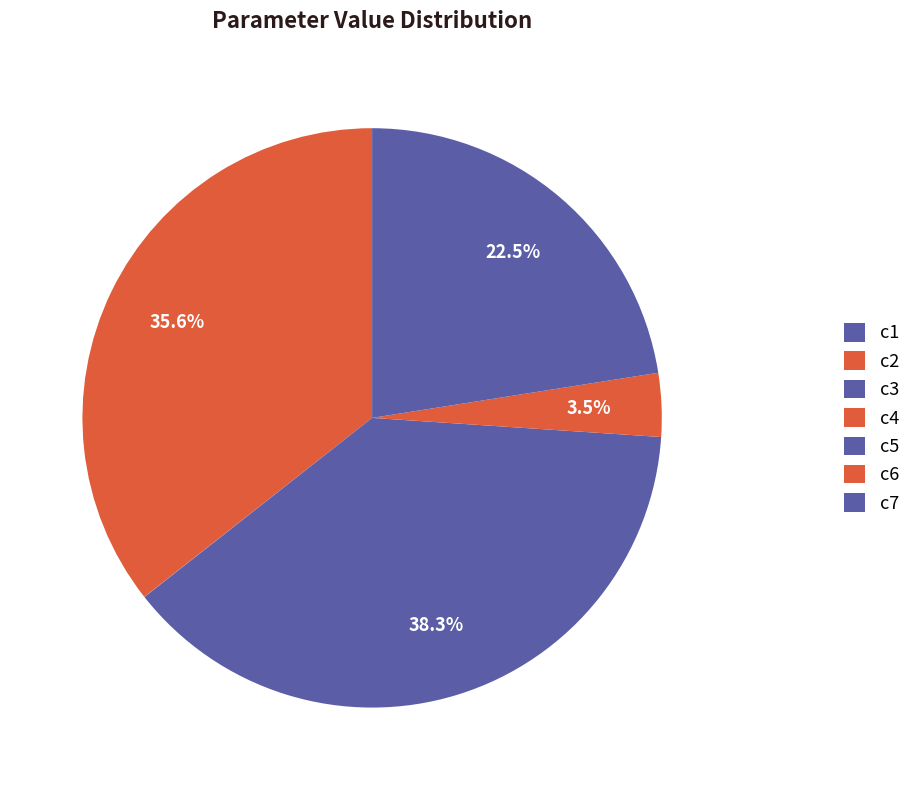

What portion of the pie excludes c6?

96.5%